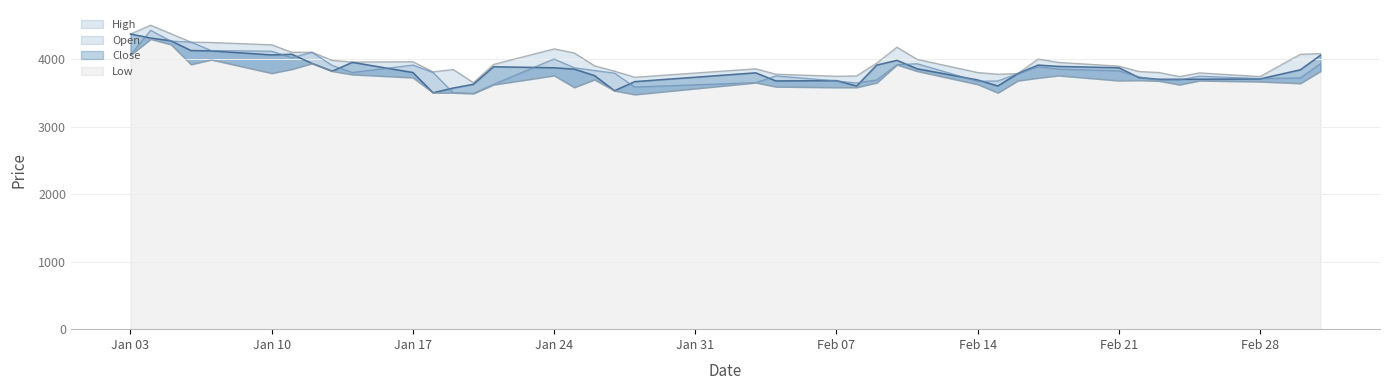

In Open, how many points are higher than both neighbors (excluding endpoints)?

8